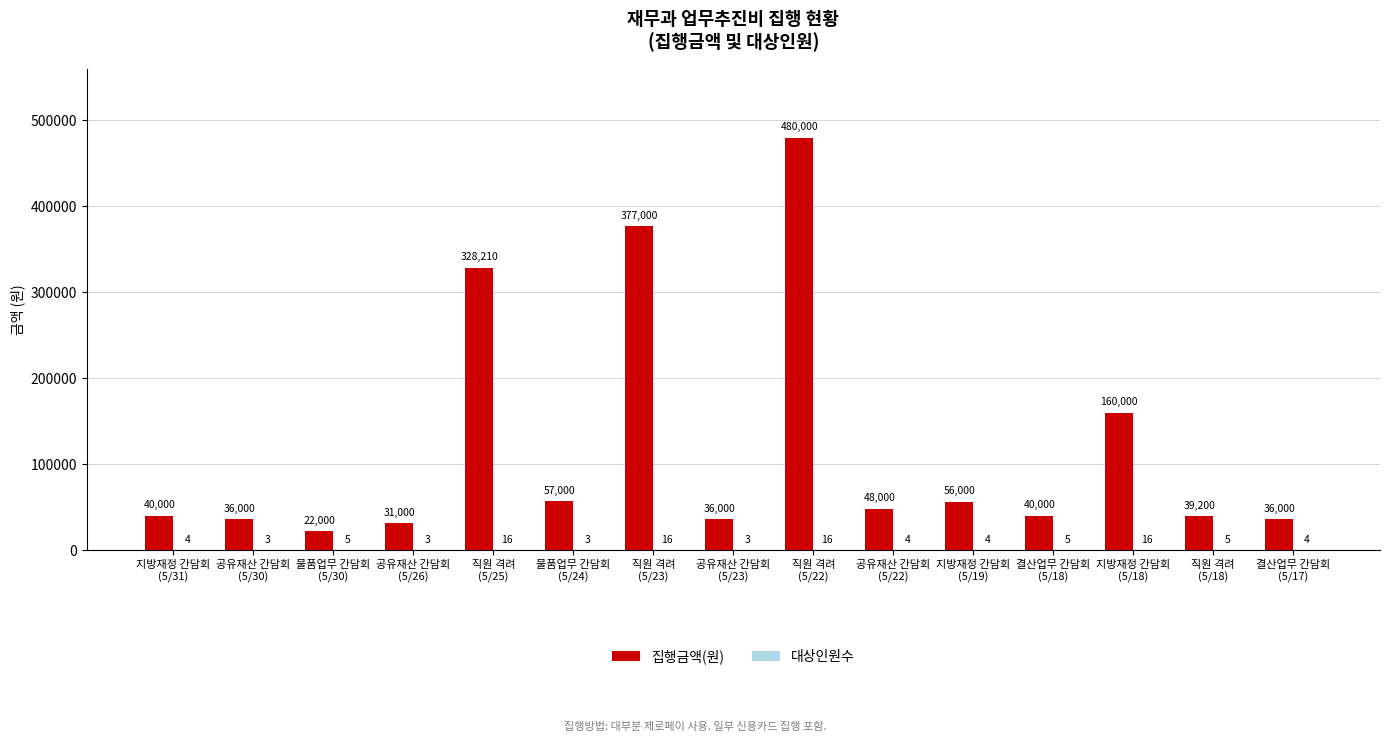

What is the maximum value shown in the chart?

480000